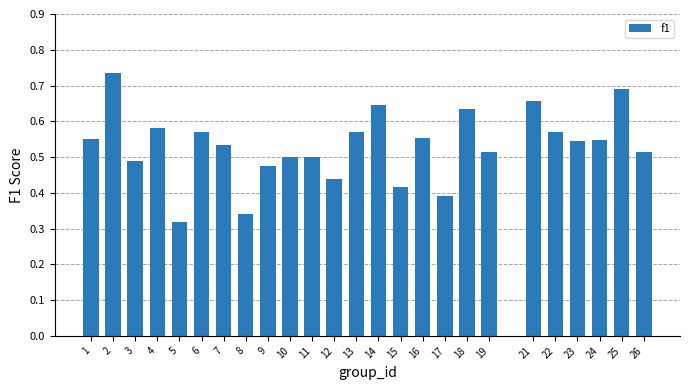

Count the values in the range 0 to 1.

25